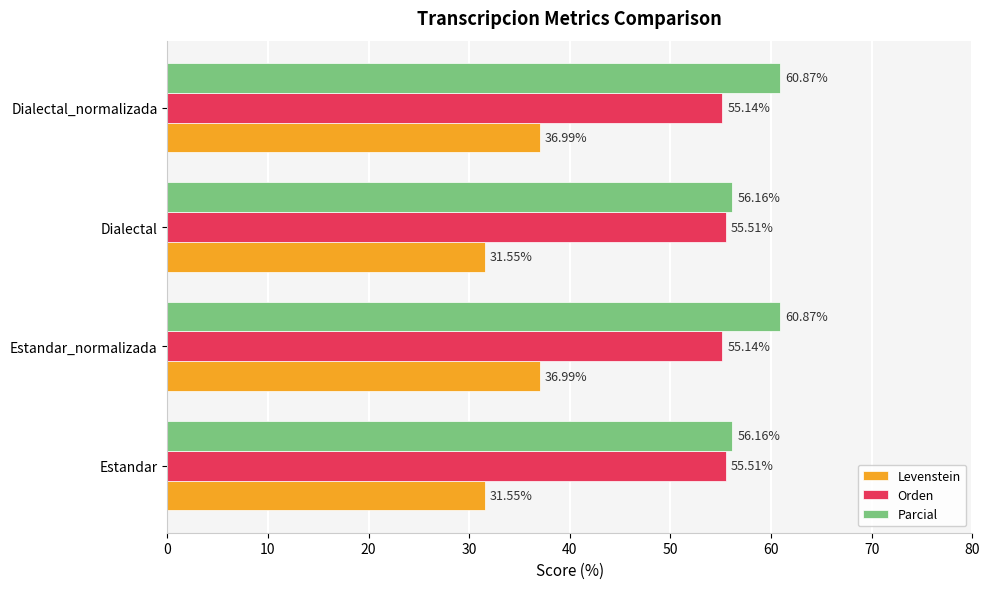

How many data points in Levenstein are above 36?

2